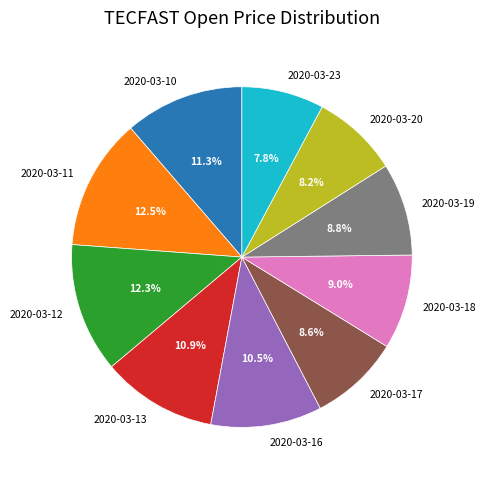

To the nearest percent, what is the difference between the largest and smallest slice percentages?

5%